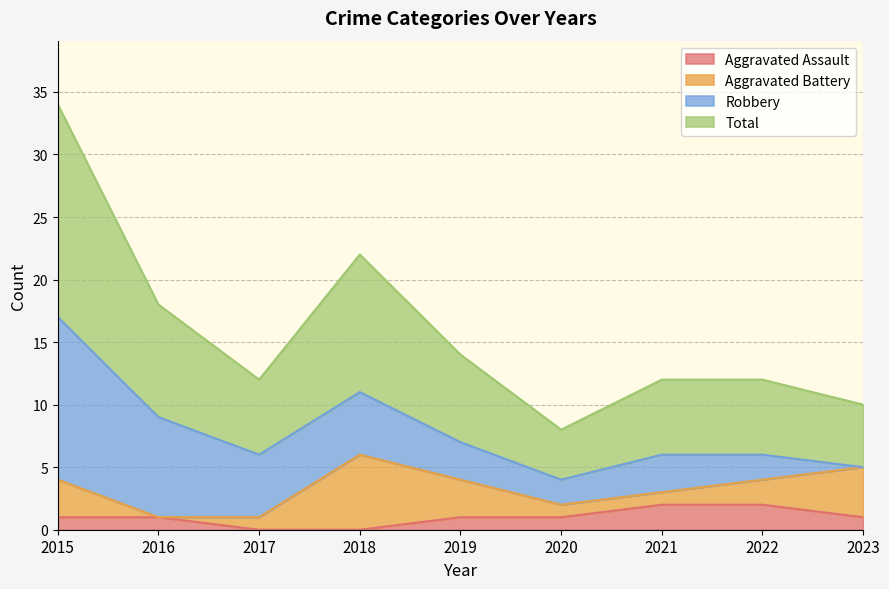

True or false: Total has more than 1 points higher than both neighbors.

False